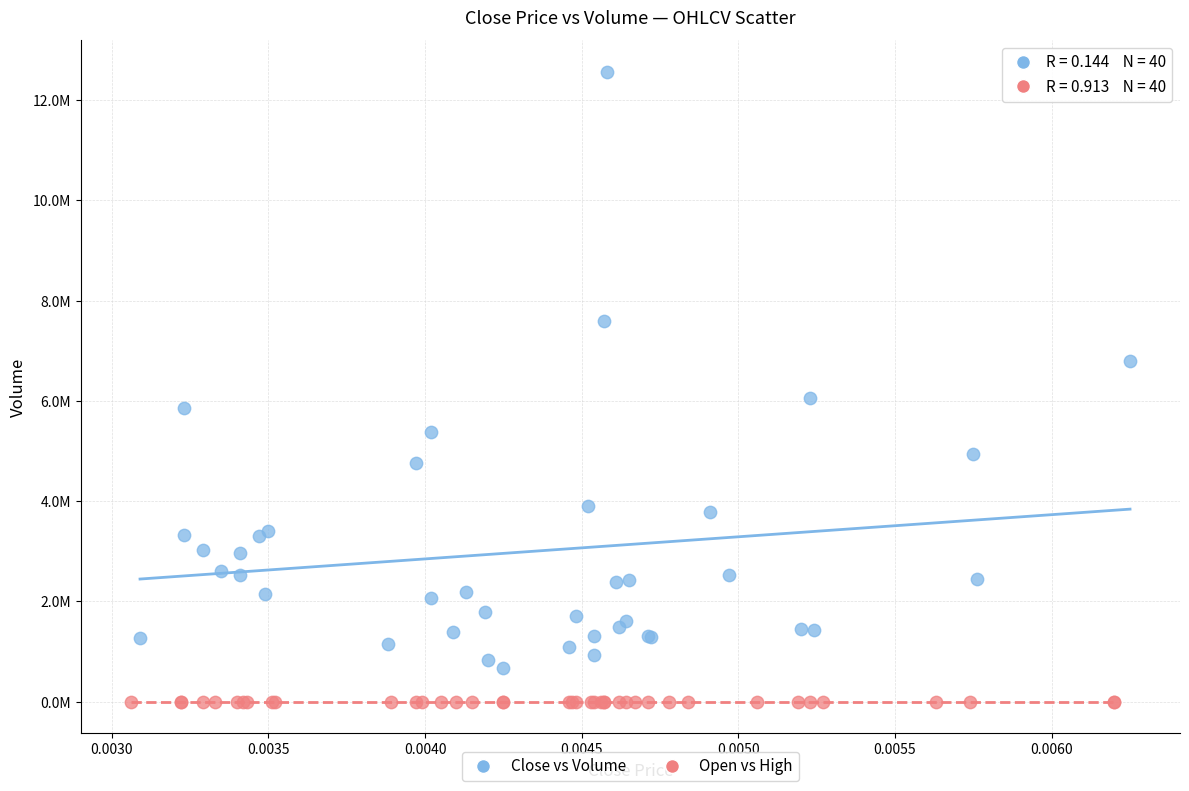

Which series contains the lowest Y value?

Open vs High